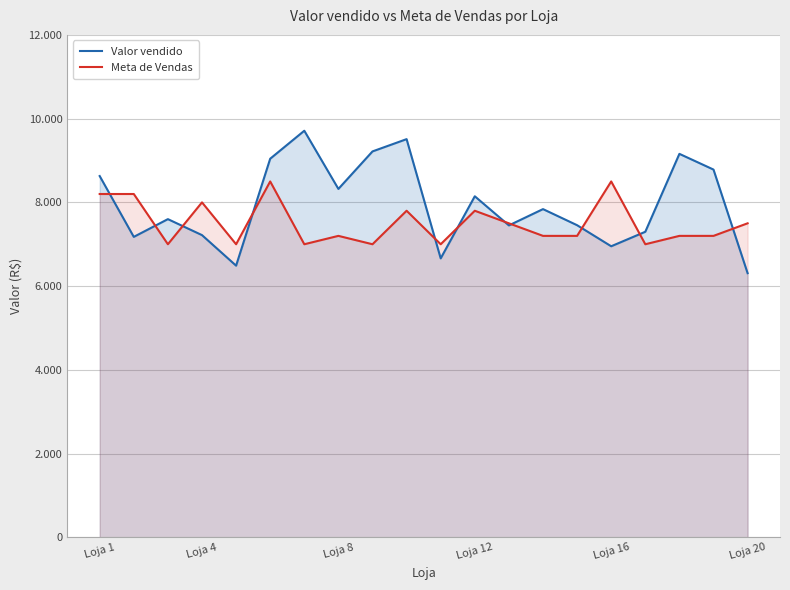

Rank the series by their average value, from lowest to highest.

Meta de Vendas, Valor vendido